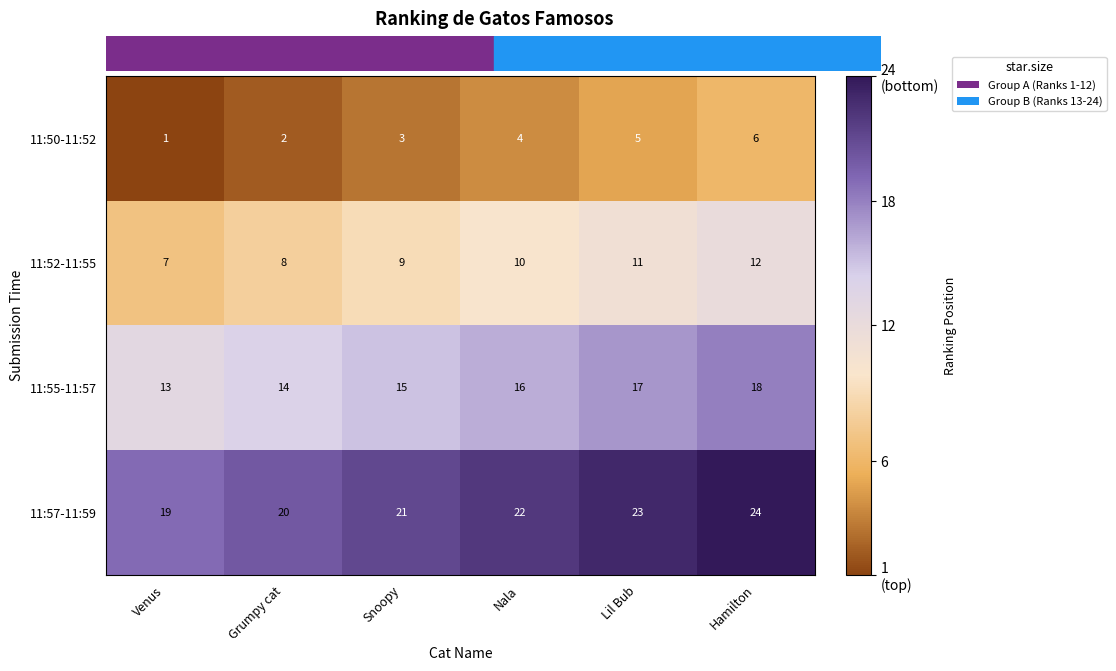

What is the average value of the 11:57-11:59 series?

22